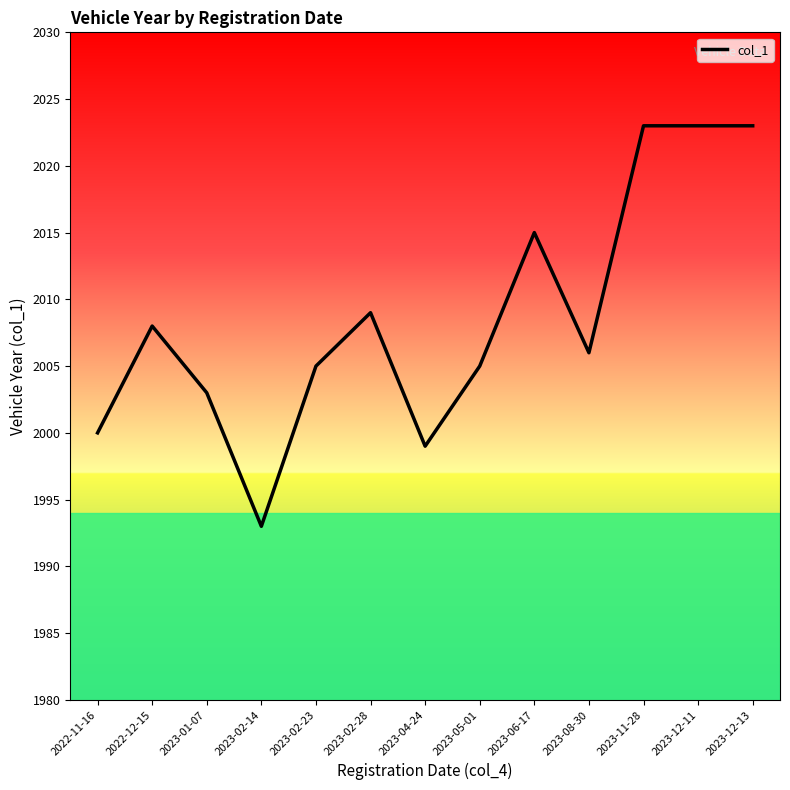

True or false: there are more than 1 points higher than both neighbors.

True